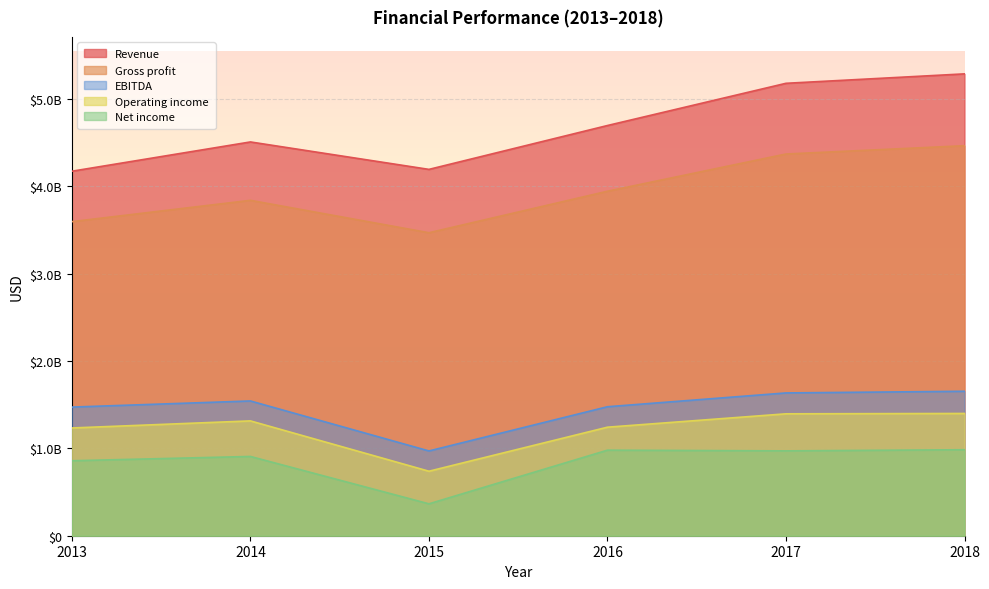

True or false: Operating income has a value of 738000000 at 2015.

True